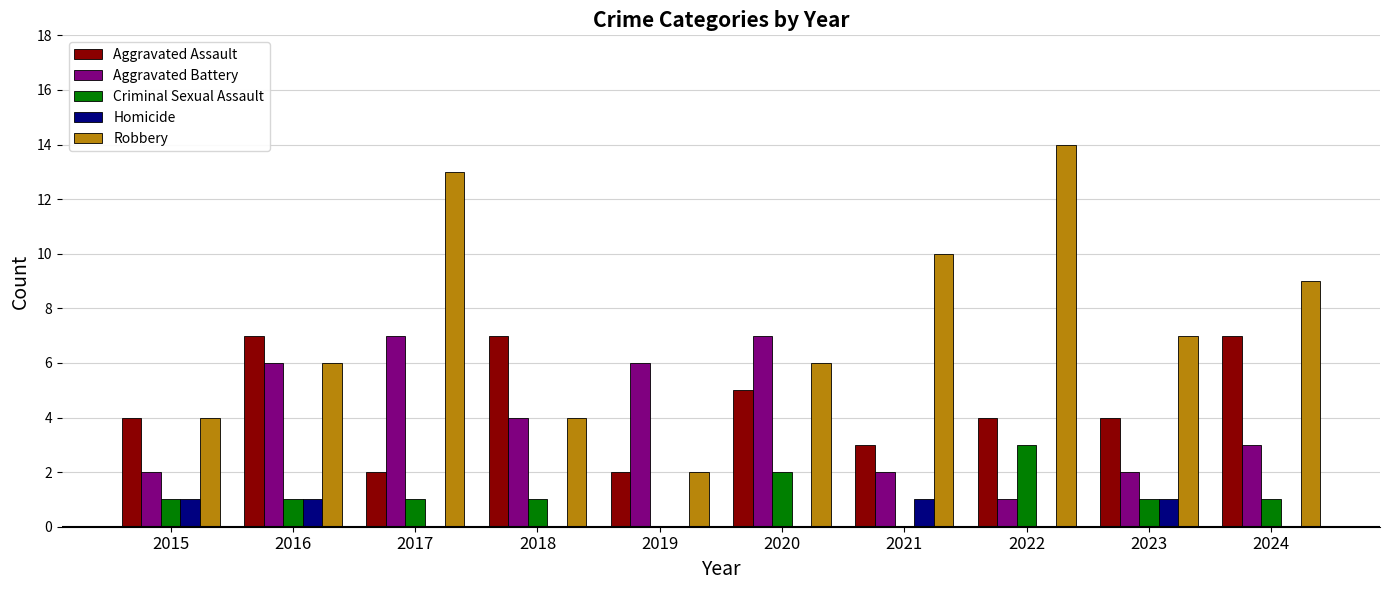

What is the sum of all Homicide values?

4